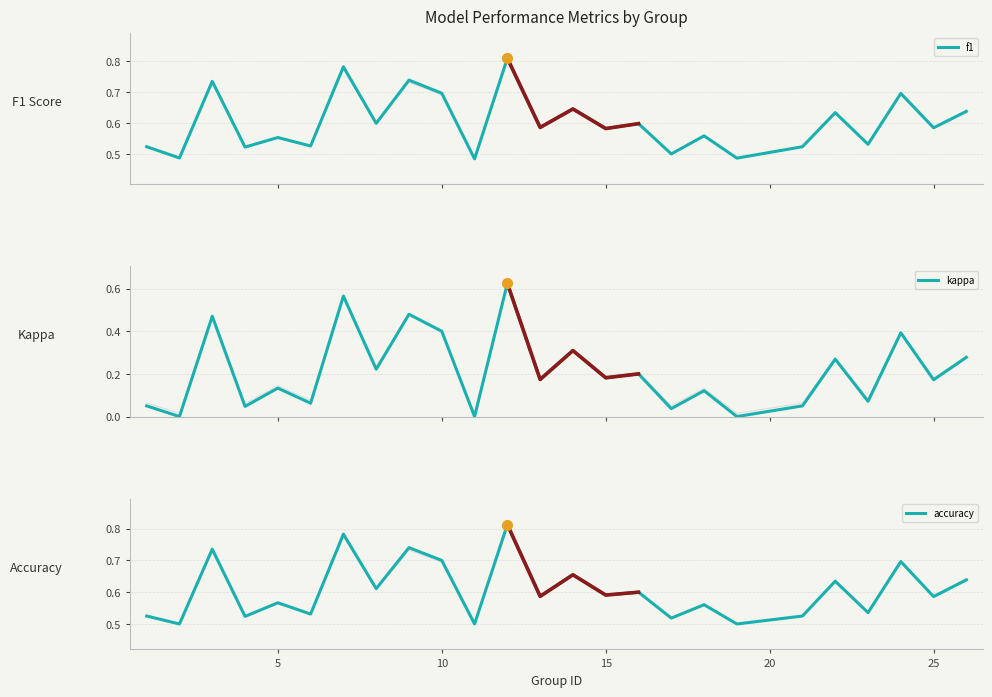

Read the f1 value at 26.

0.6